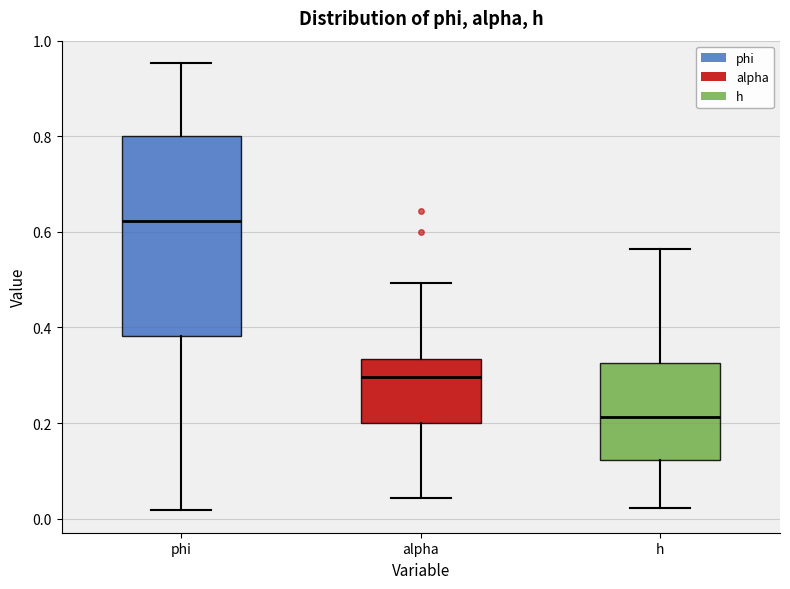

Reading left to right, transcribe this box plot: for each box, give where its median line is, the range the box spans, and where its two whiskers end, as read against the y-axis. The values are not printed on the chart, so give them approximately, as read against the axis.

phi: median 0.62, box 0.38 to 0.80, whiskers 0.02 to 0.96
alpha: median 0.30, box 0.20 to 0.34, whiskers 0.04 to 0.50
h: median 0.22, box 0.12 to 0.32, whiskers 0.02 to 0.56